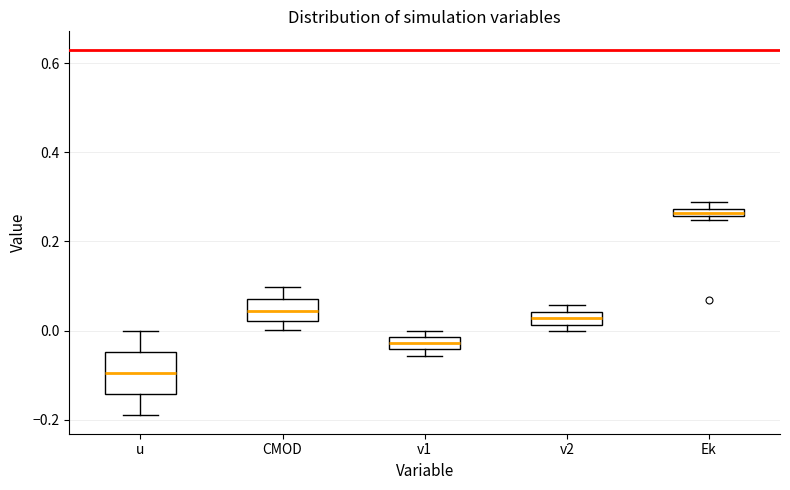

Comparing the boxes themselves (not the whiskers), which one is the tallest?

u